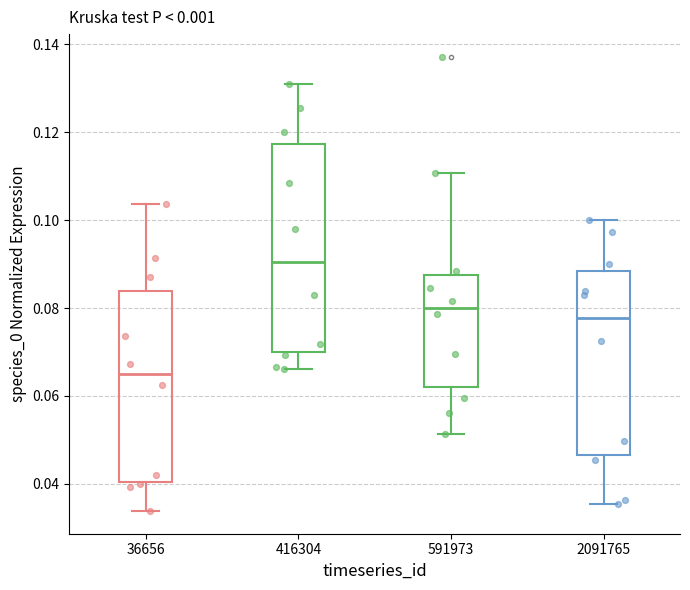

Which box has the highest median line?

416304